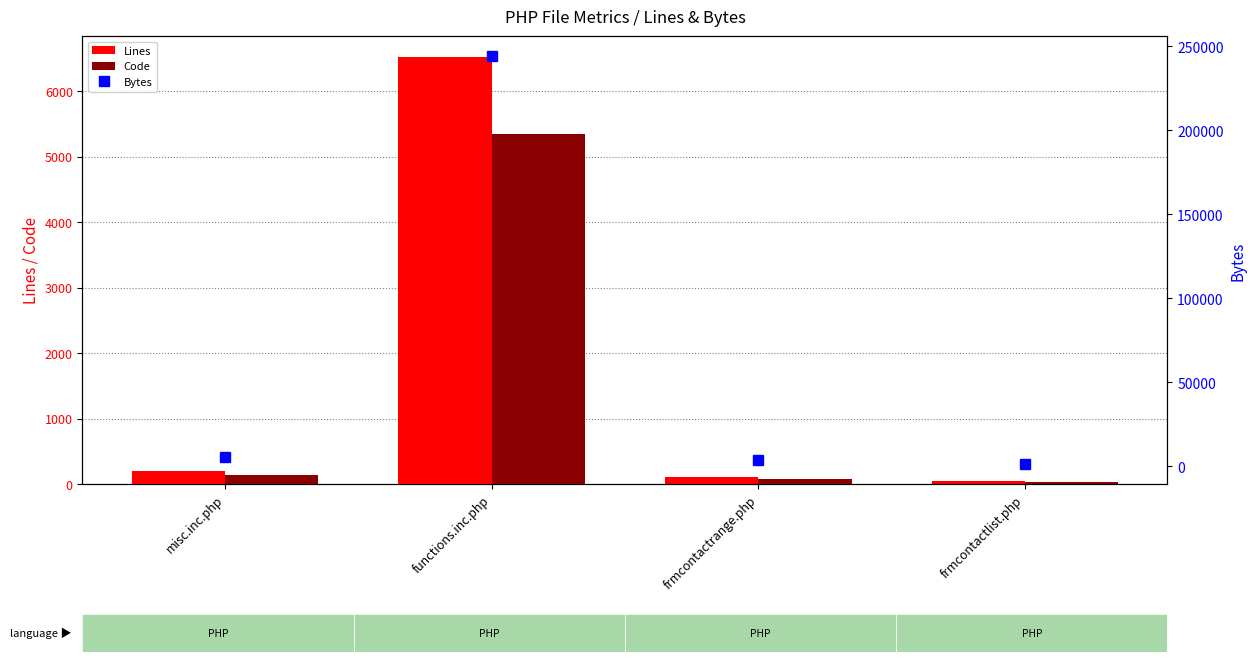

Which has a higher value, frmcontactrange.php or misc.inc.php?

misc.inc.php